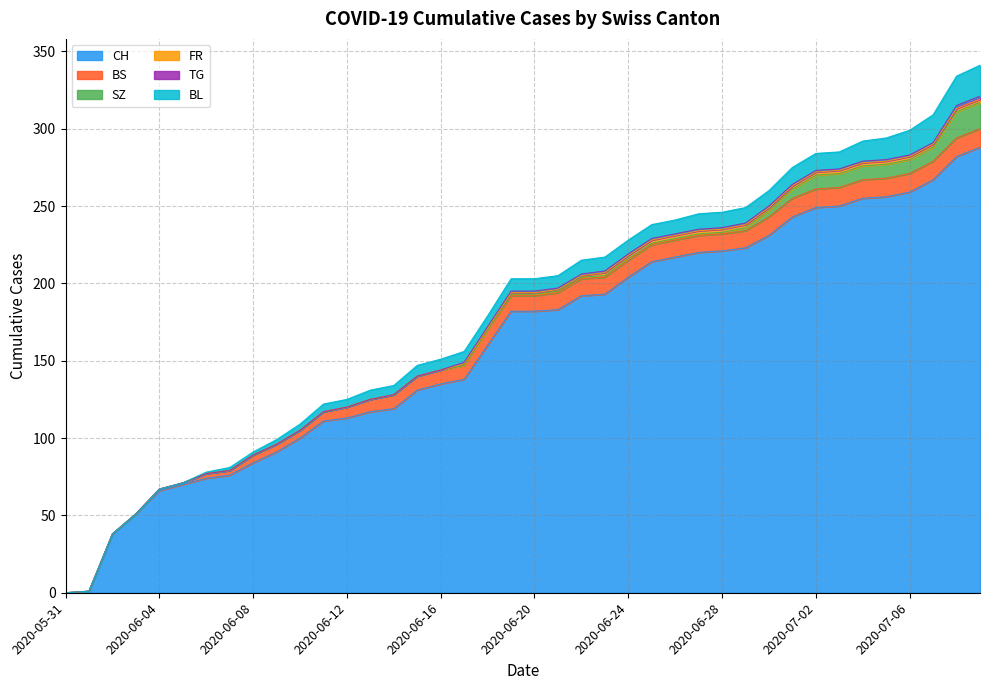

What is the highest value of the CH series?

288